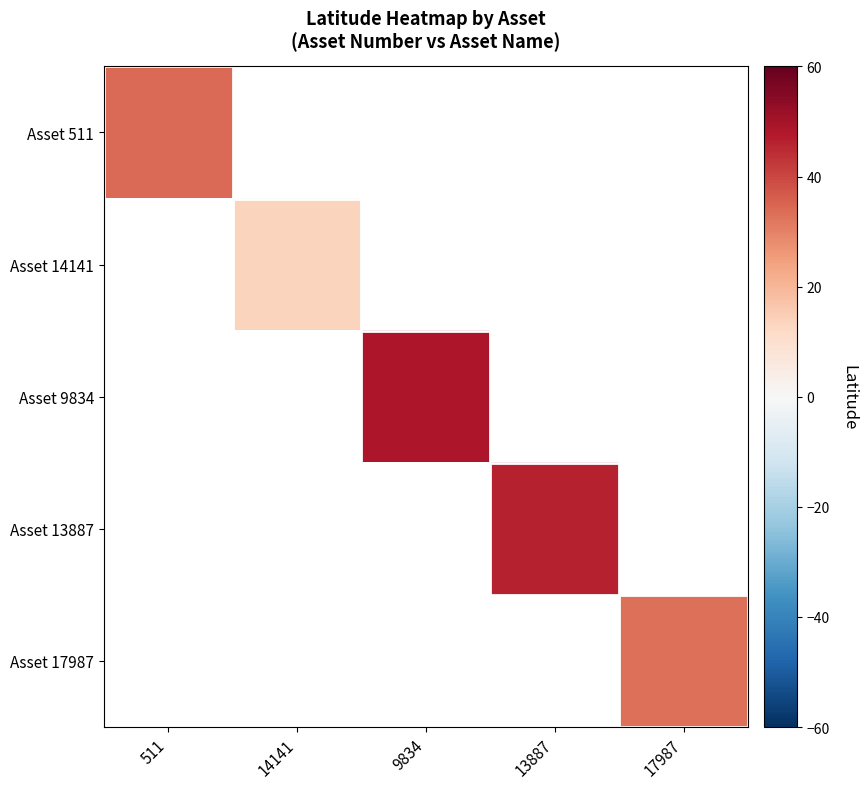

Rank the series at 14141 from lowest to highest value.

Asset 511, Asset 9834, Asset 13887, Asset 17987, Asset 14141